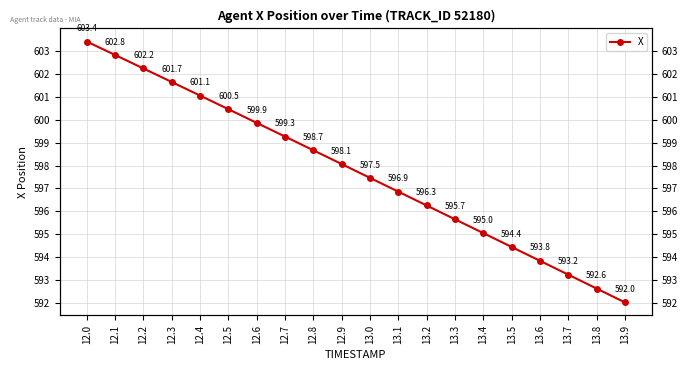

True or false: the data has more than 1 interior local peaks.

False